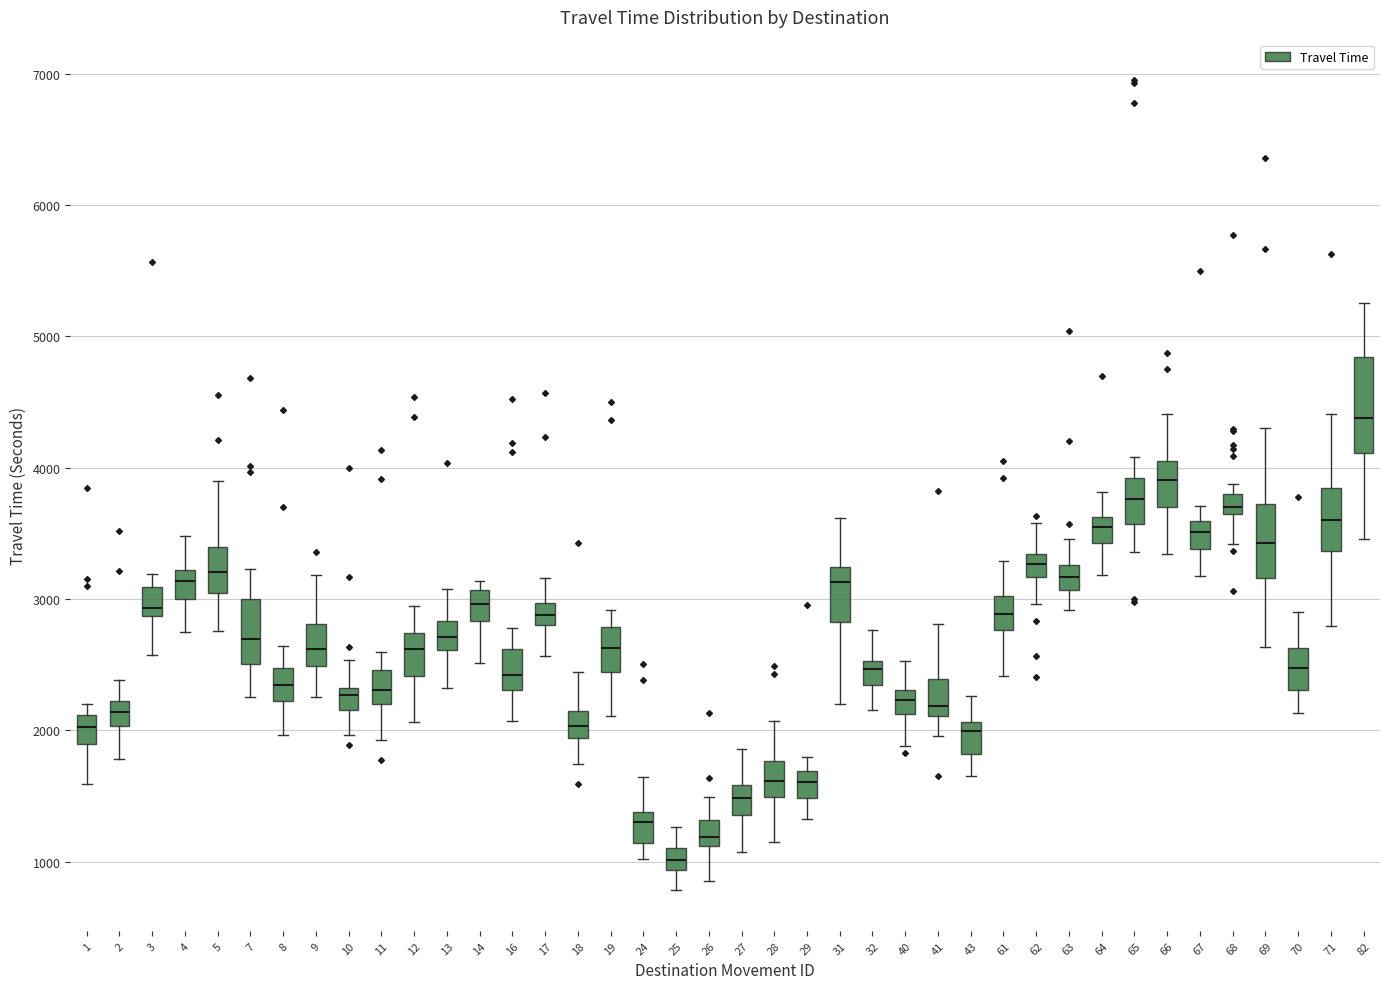

Comparing the boxes themselves (not the whiskers), which one is the tallest?

82